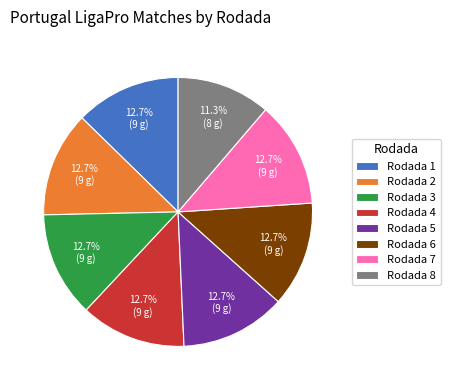

What percentage is the Rodada 2 slice, to the nearest percent?

13%